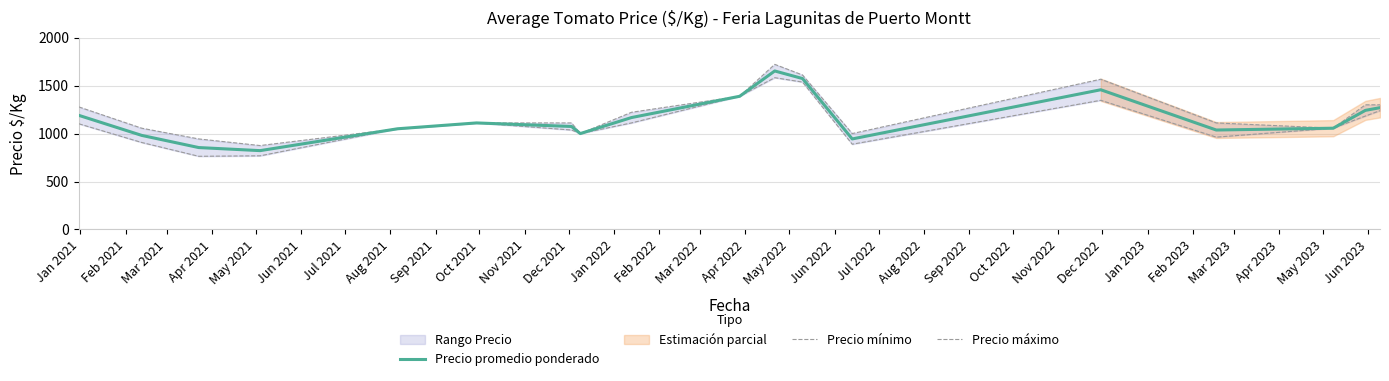

How many data points does each series have?

18